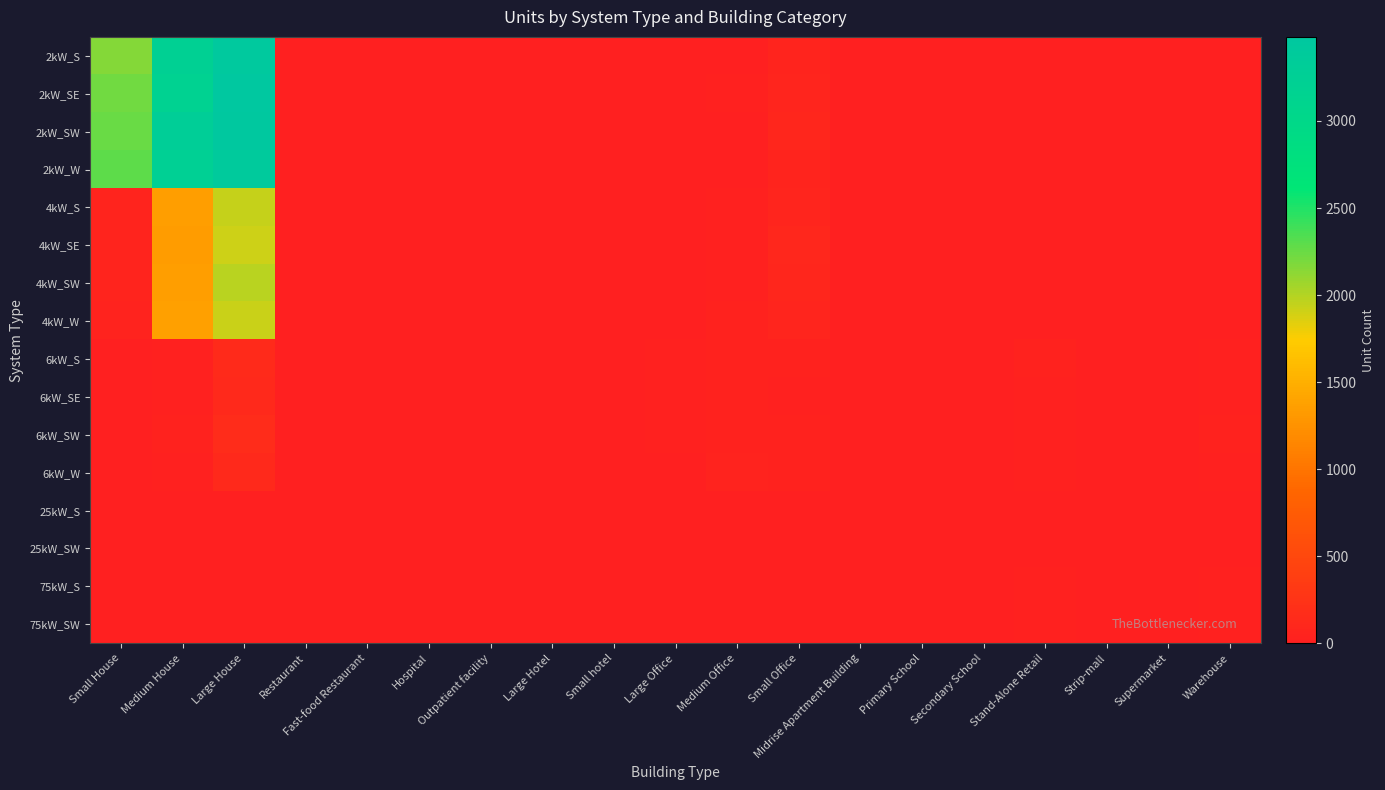

Which series has the largest total across all categories?

2kW_SW